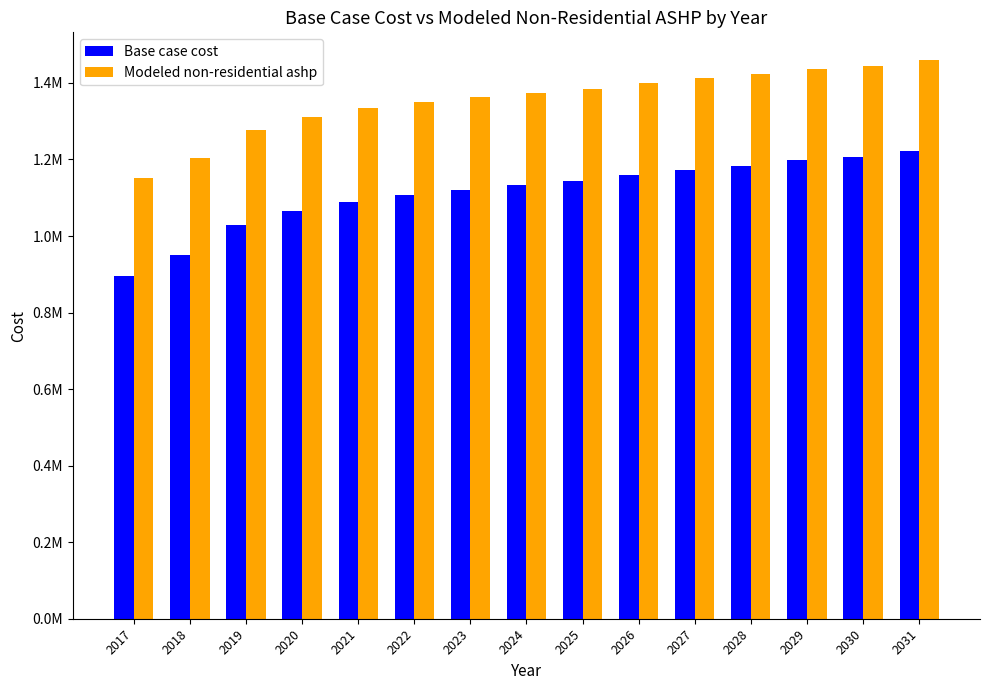

What is the total value across all series at 2020?

2375317.2